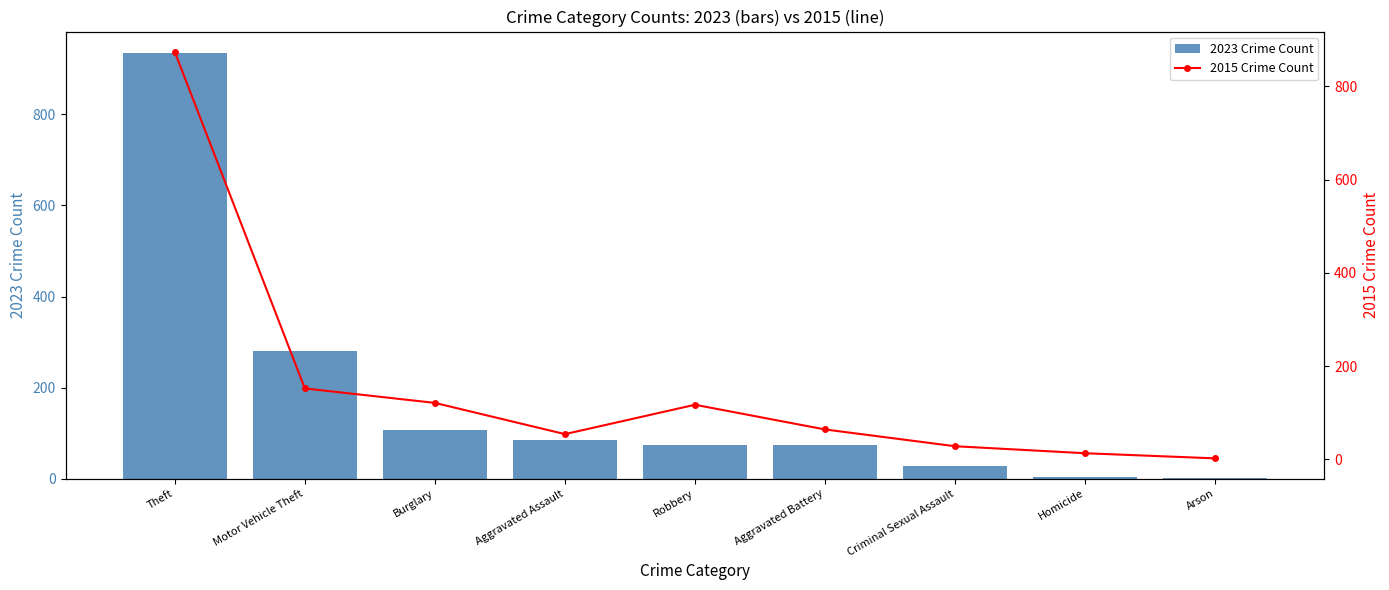

Where is 2023 Crime Count nearest to the value 468?

Motor Vehicle Theft